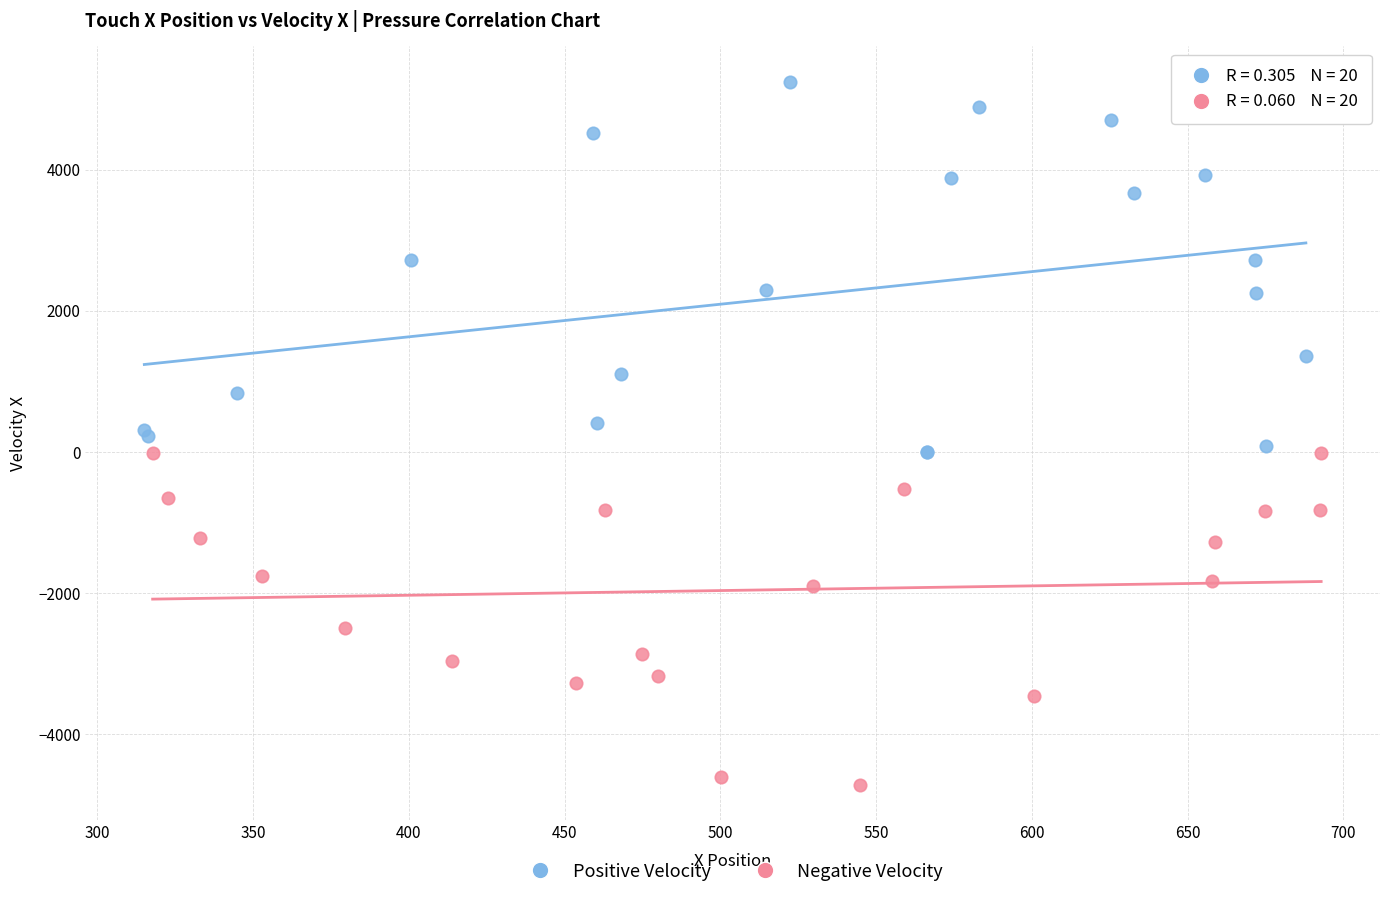

Which series reaches the minimum Y coordinate?

Negative Velocity